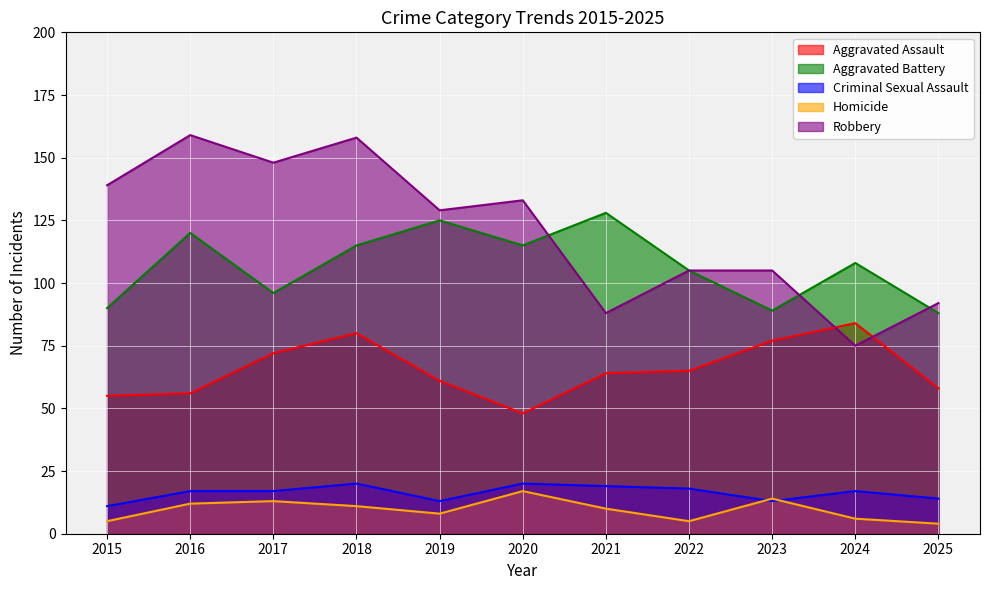

How many interior local valleys does the Aggravated Assault series have?

1